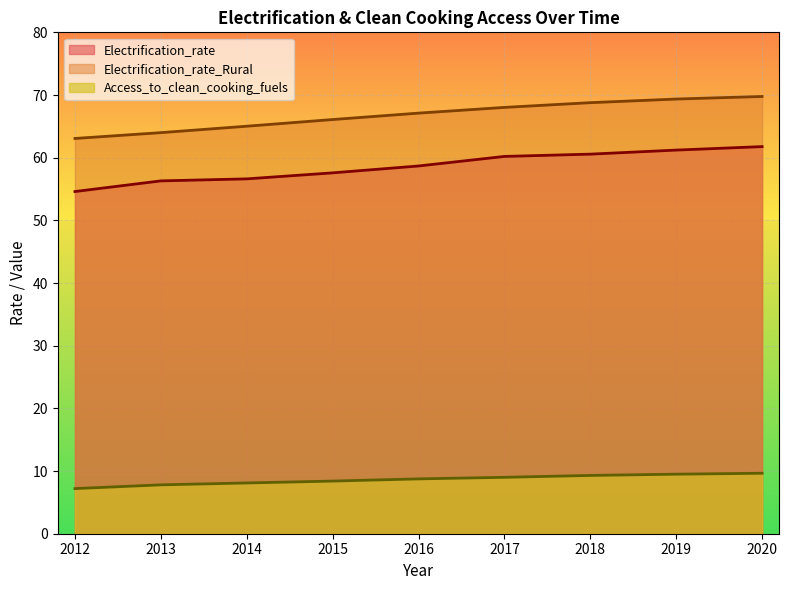

Is it true that Access_to_clean_cooking_fuels equals 1.9 at 2018?

False